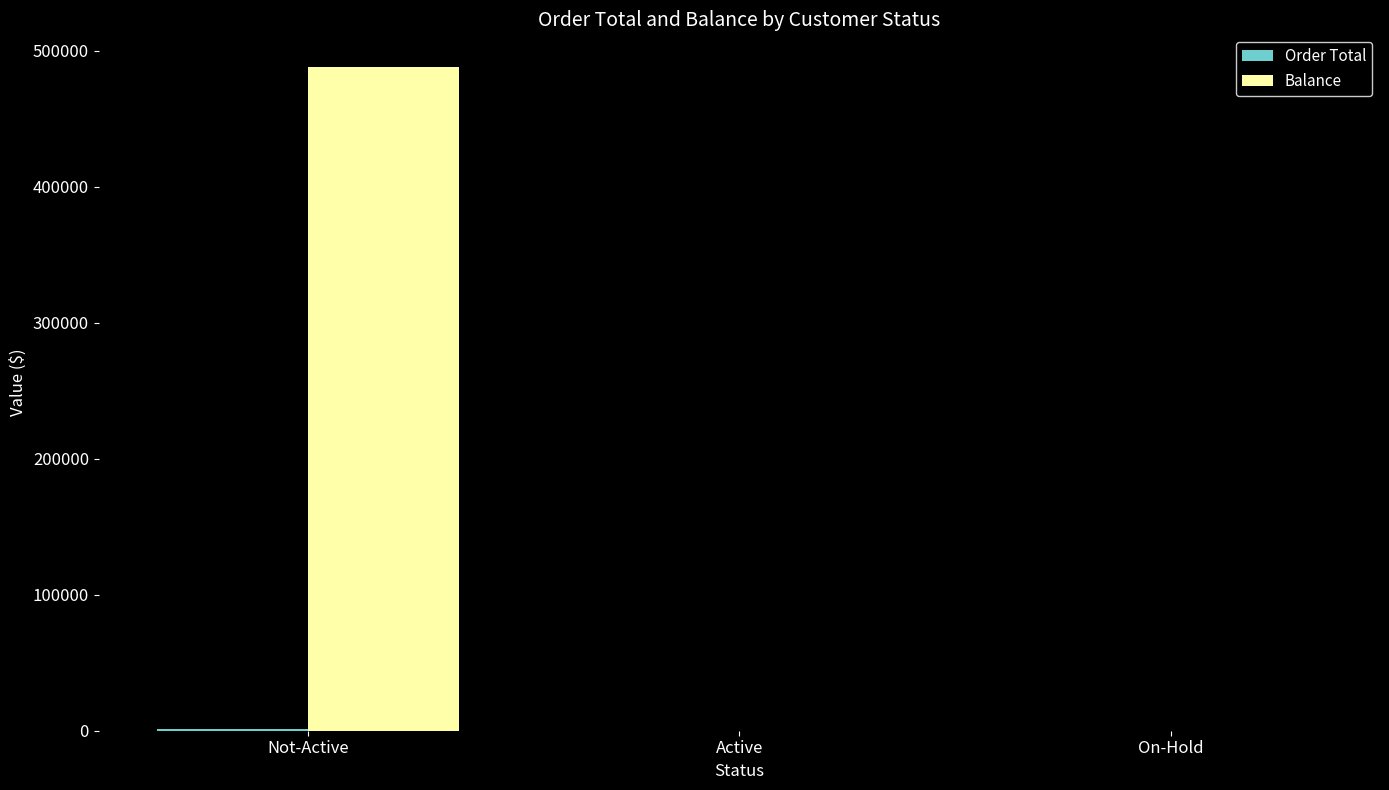

Which series changed the most between Not-Active and Active?

Balance